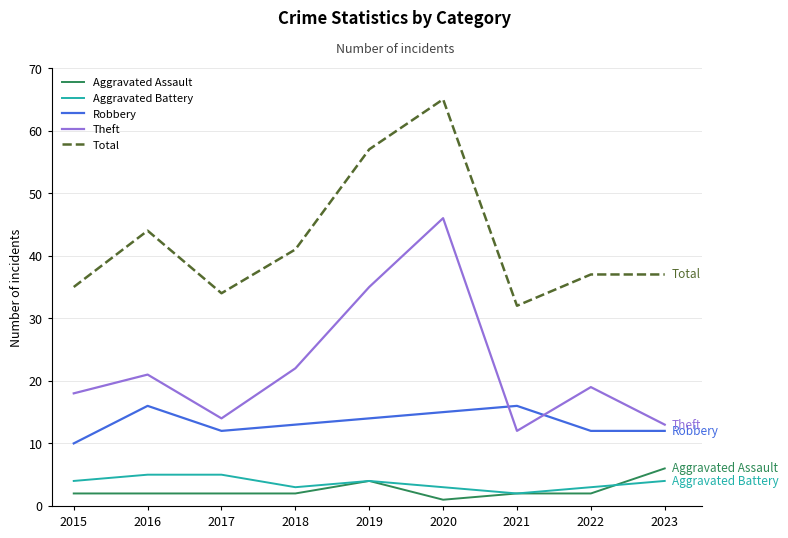

Where is Theft nearest to the value 29?

2019